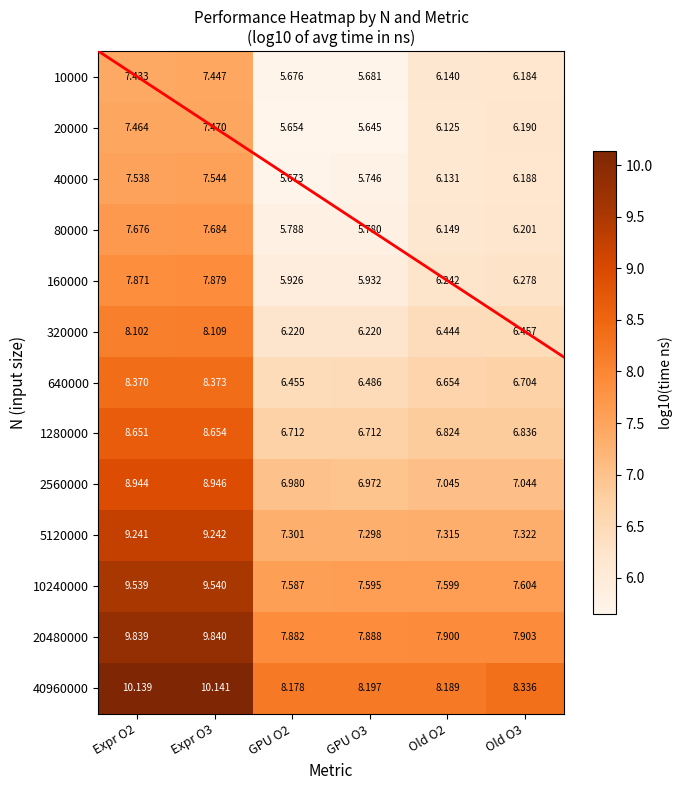

How many data points does each series have?

6